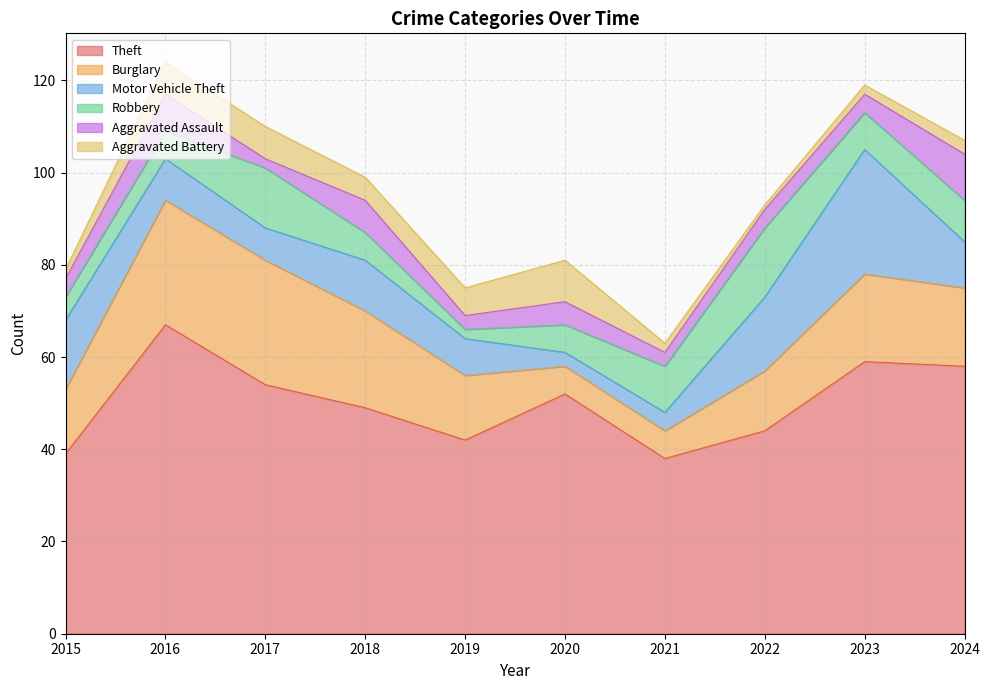

At 2015, list the series in order from largest to smallest.

Theft, Motor Vehicle Theft, Burglary, Robbery, Aggravated Assault, Aggravated Battery